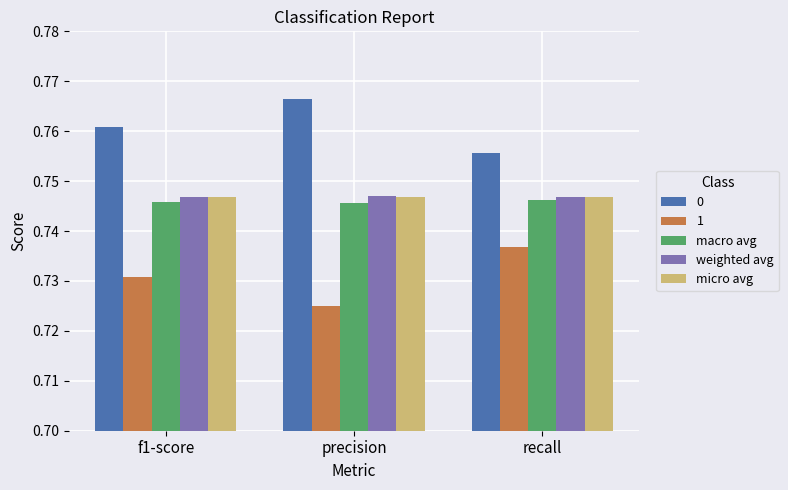

At how many categories does at least one series exceed 0?

3